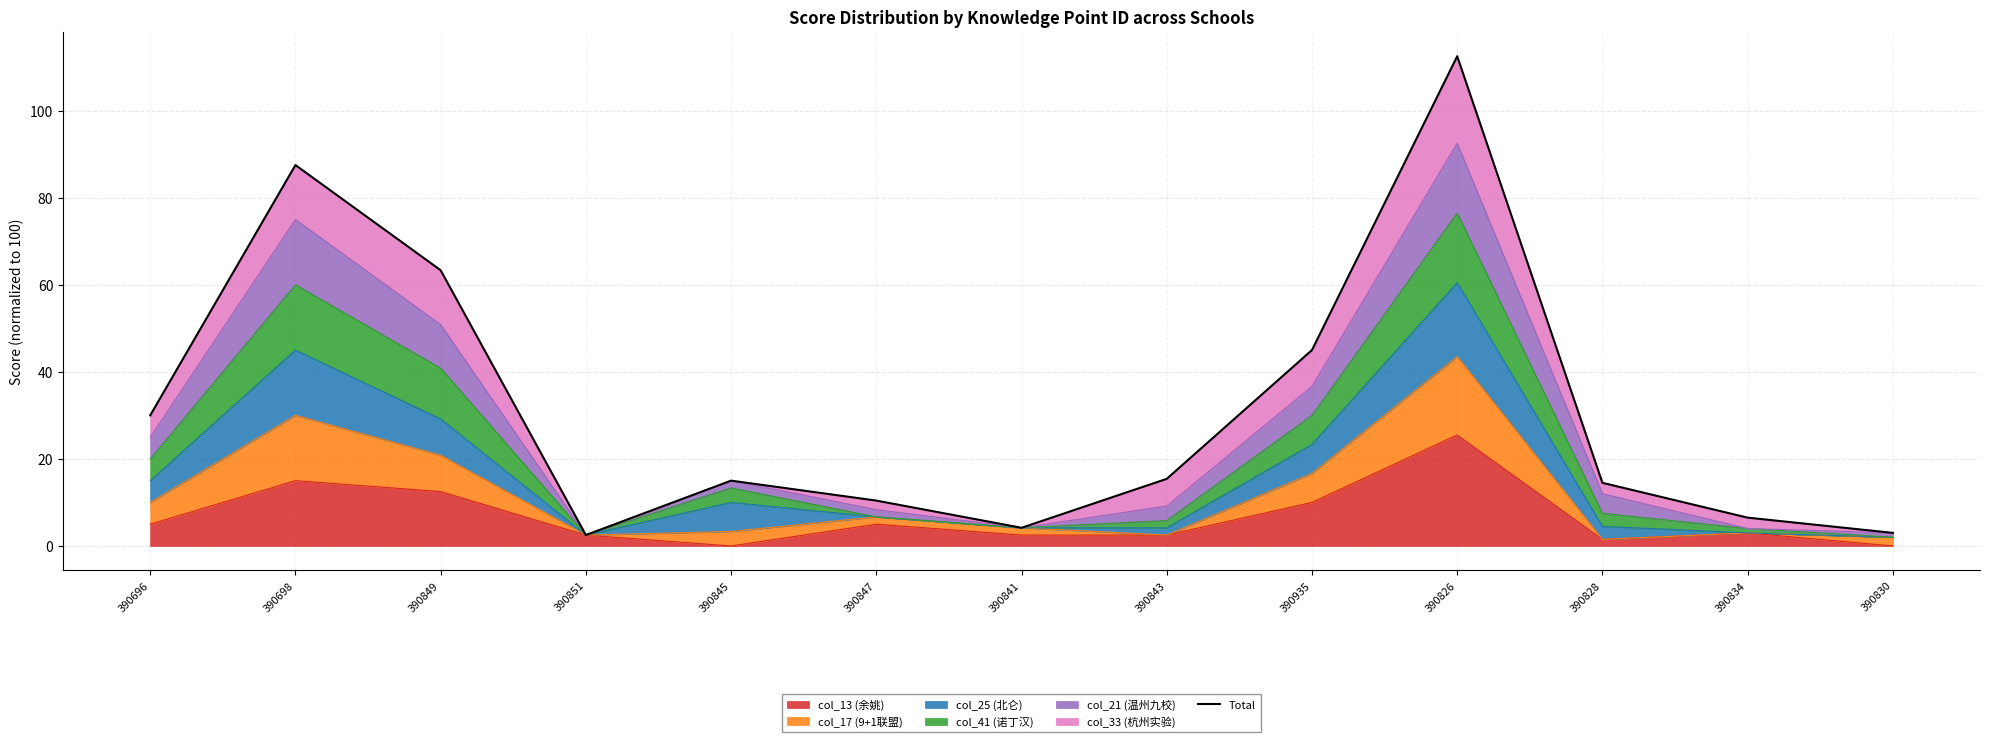

What is the difference between the maximum and minimum values?

110.0